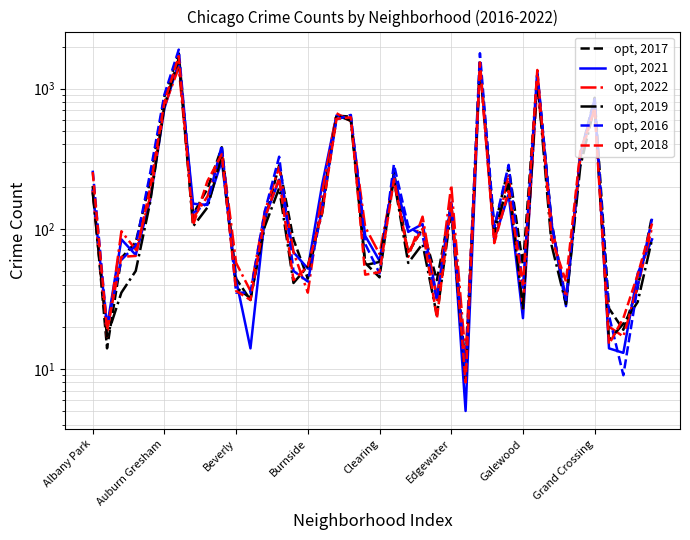

After their last crossing, which series has the higher values: opt, 2017 or opt, 2019?

opt, 2017